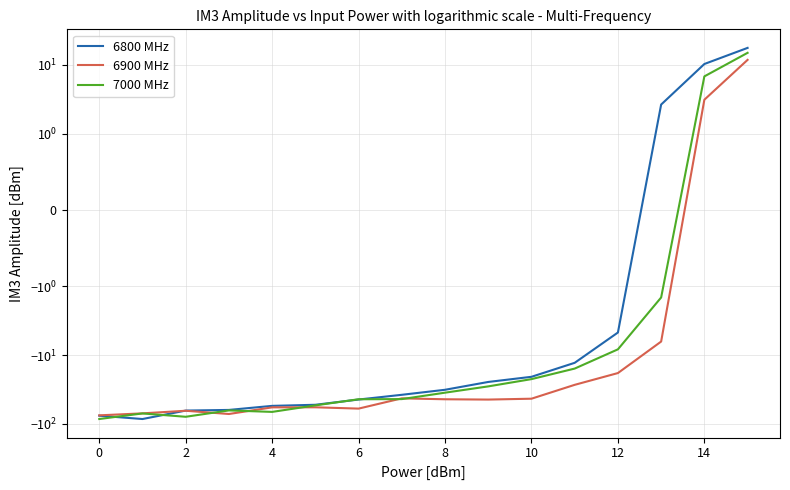

Between 4 and 14, which is larger?

14